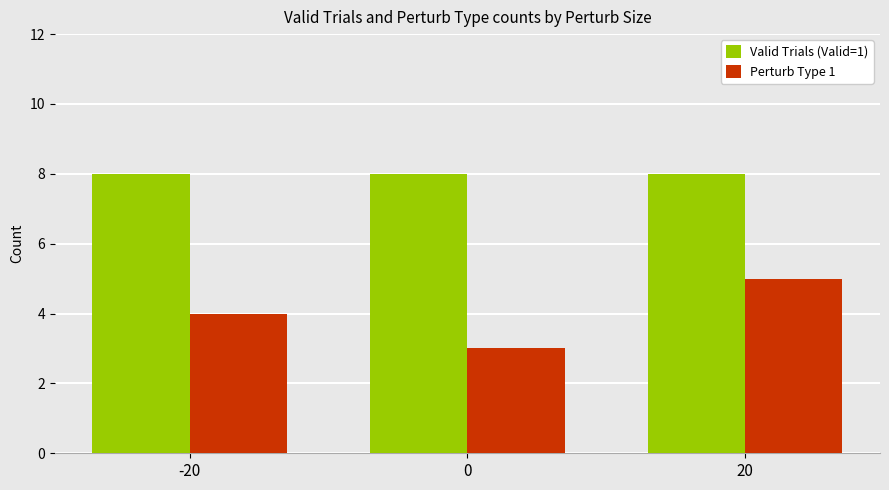

What is the total value across all series at 20?

13